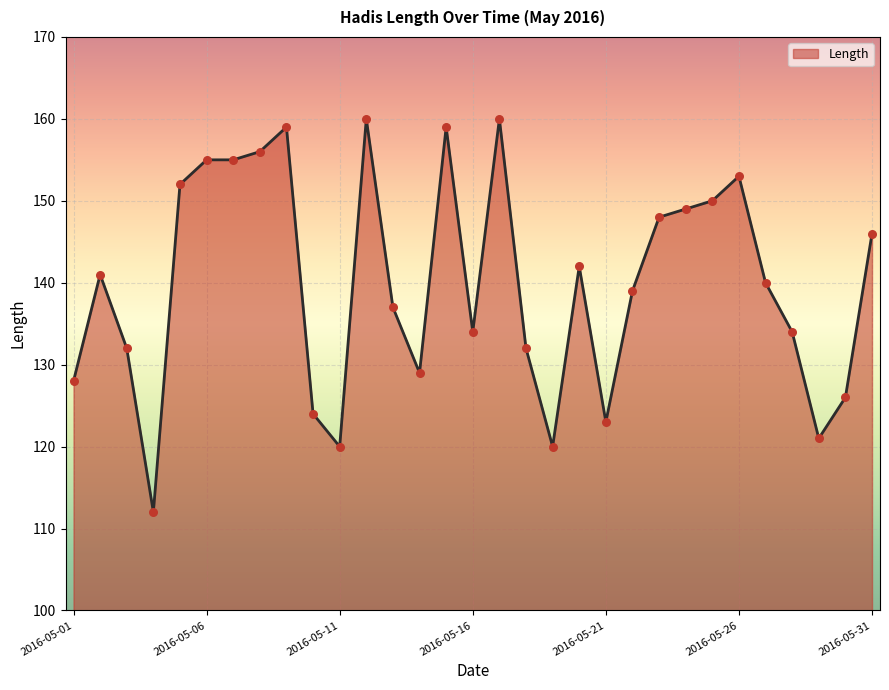

What is the greatest value displayed?

160